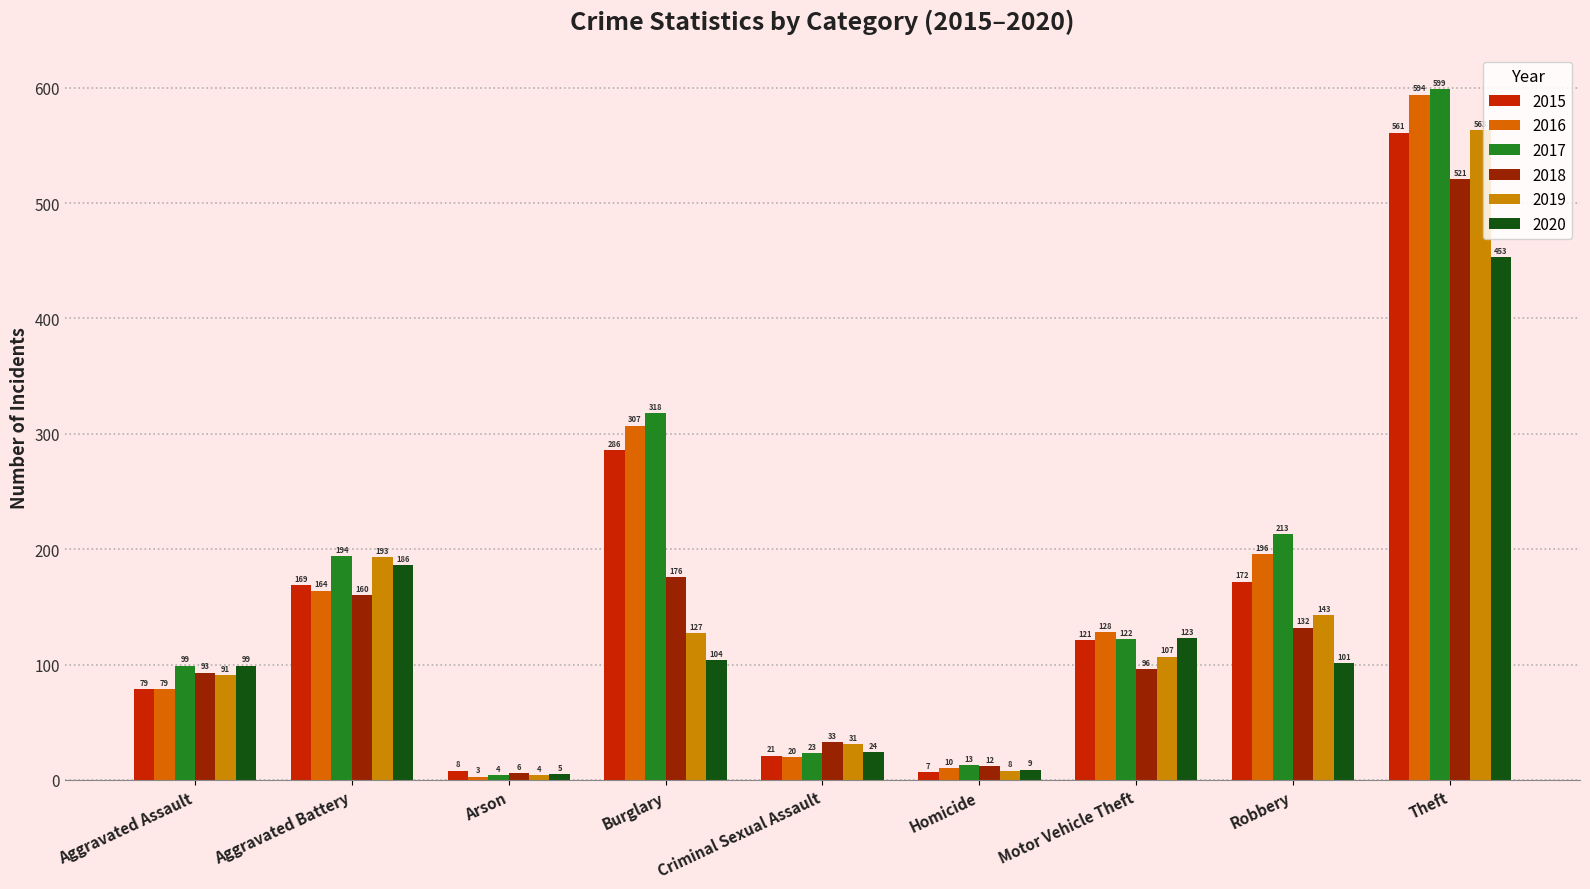

Does the chart contain any negative values?

No